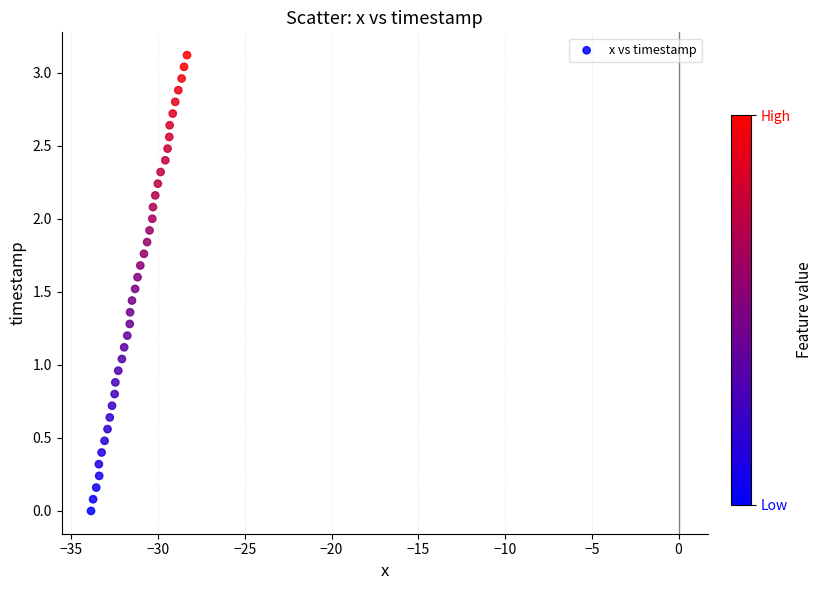

What is the range of X values (max minus min)?

5.5